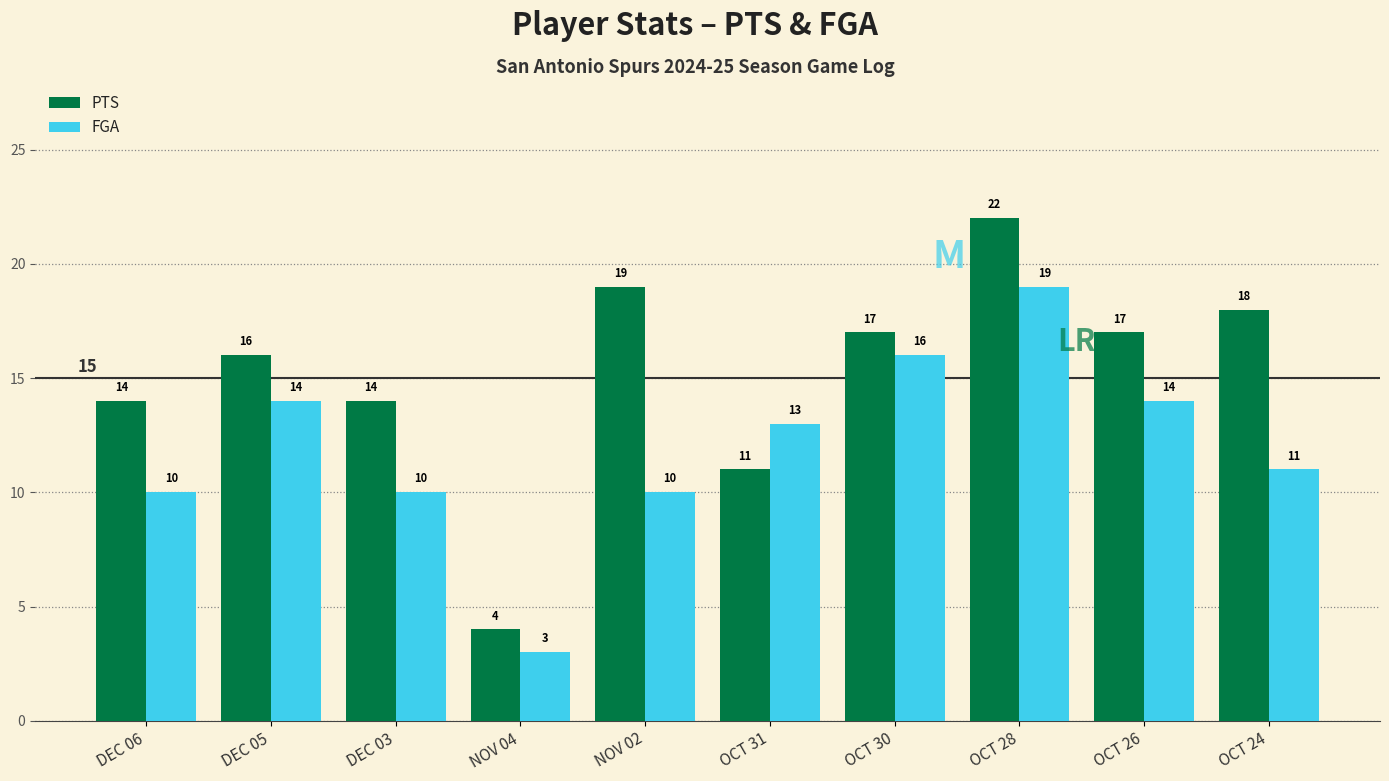

How many bars are there in total?

20